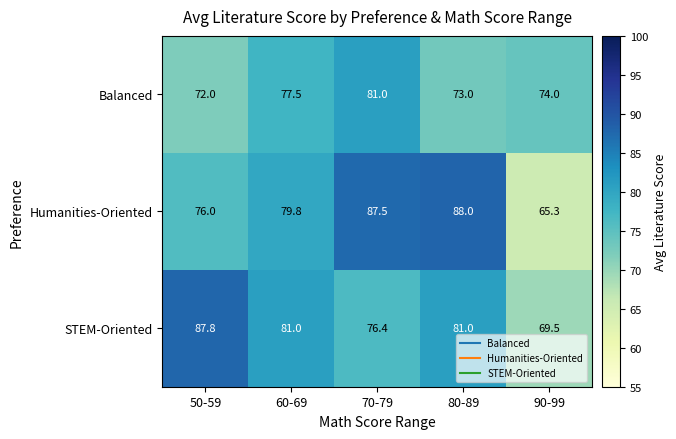

Count the number of categories in the chart.

5